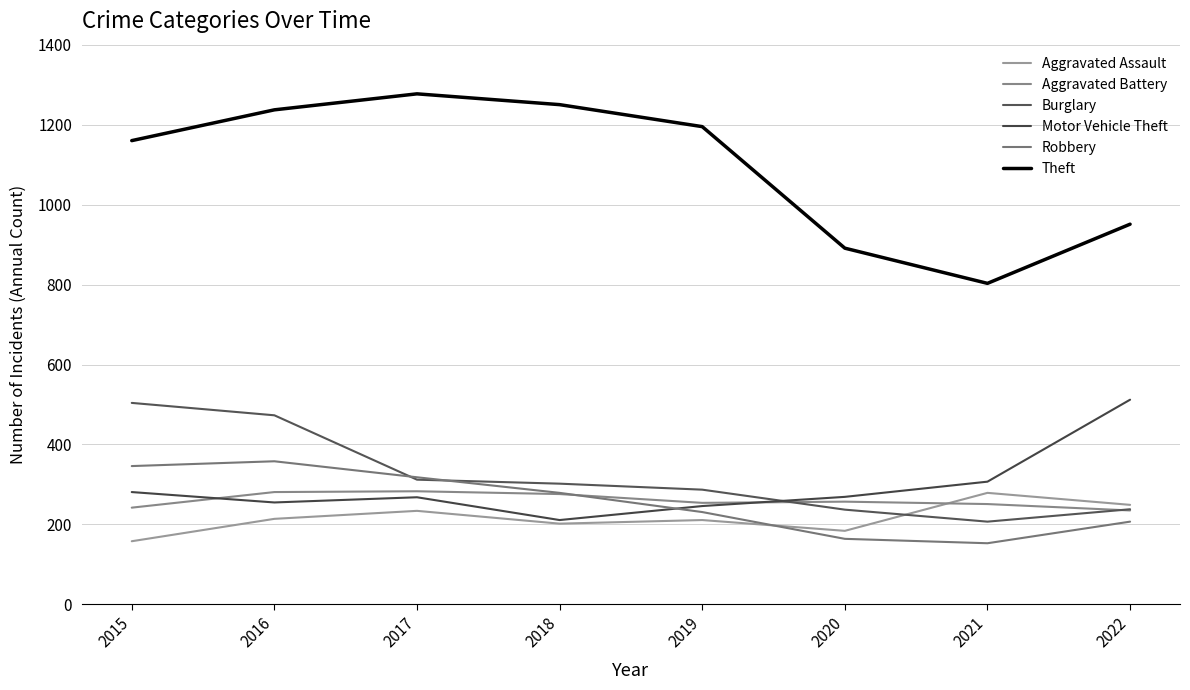

How many lines are shown in the chart?

6